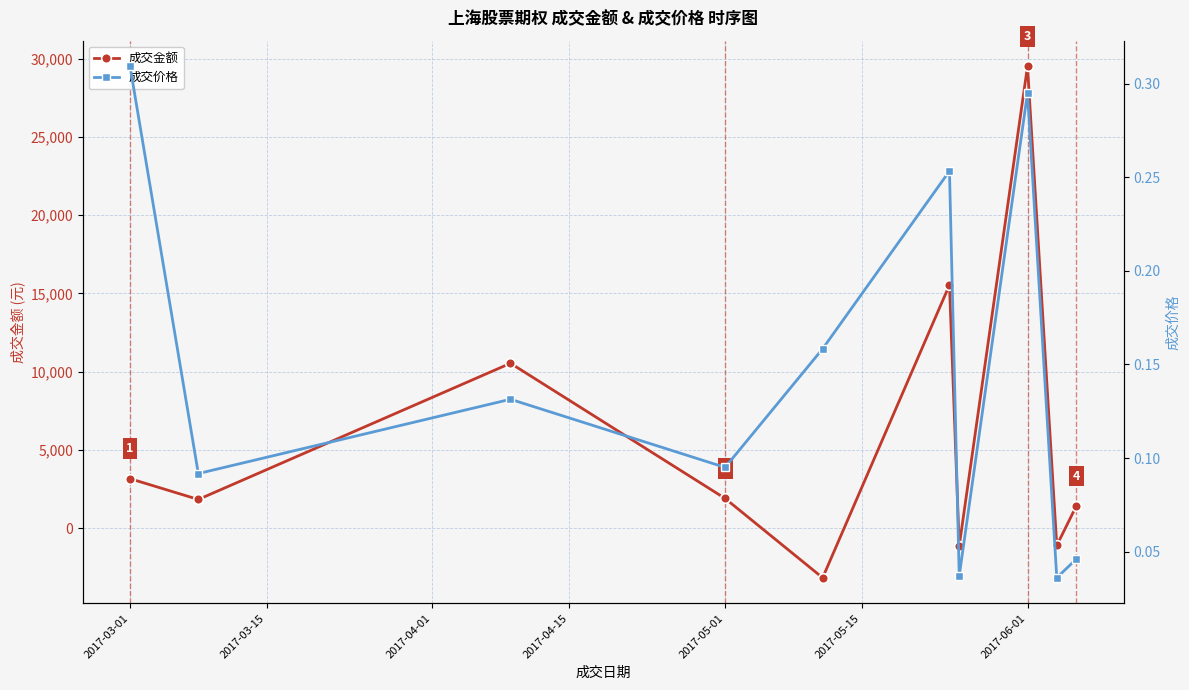

What is the greatest value displayed?

29510.0